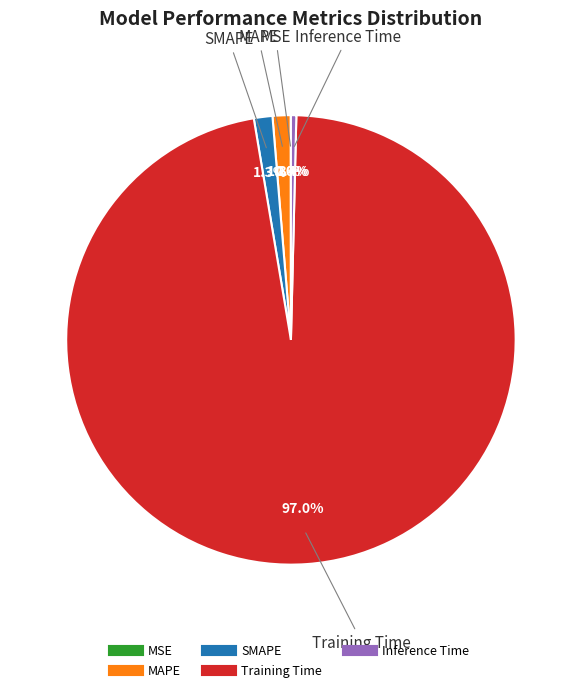

What percentage is NOT represented by MAPE?

98.7%